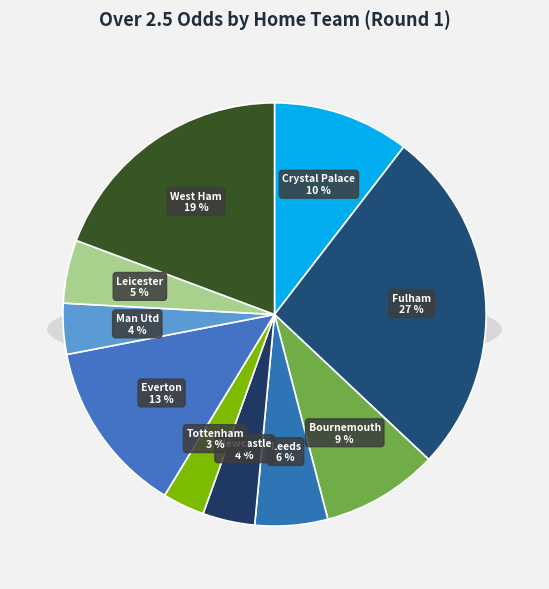

Rank the categories by value from highest to lowest.

Fulham, West Ham, Everton, Crystal Palace, Bournemouth, Leeds, Leicester, Newcastle, Man Utd, Tottenham